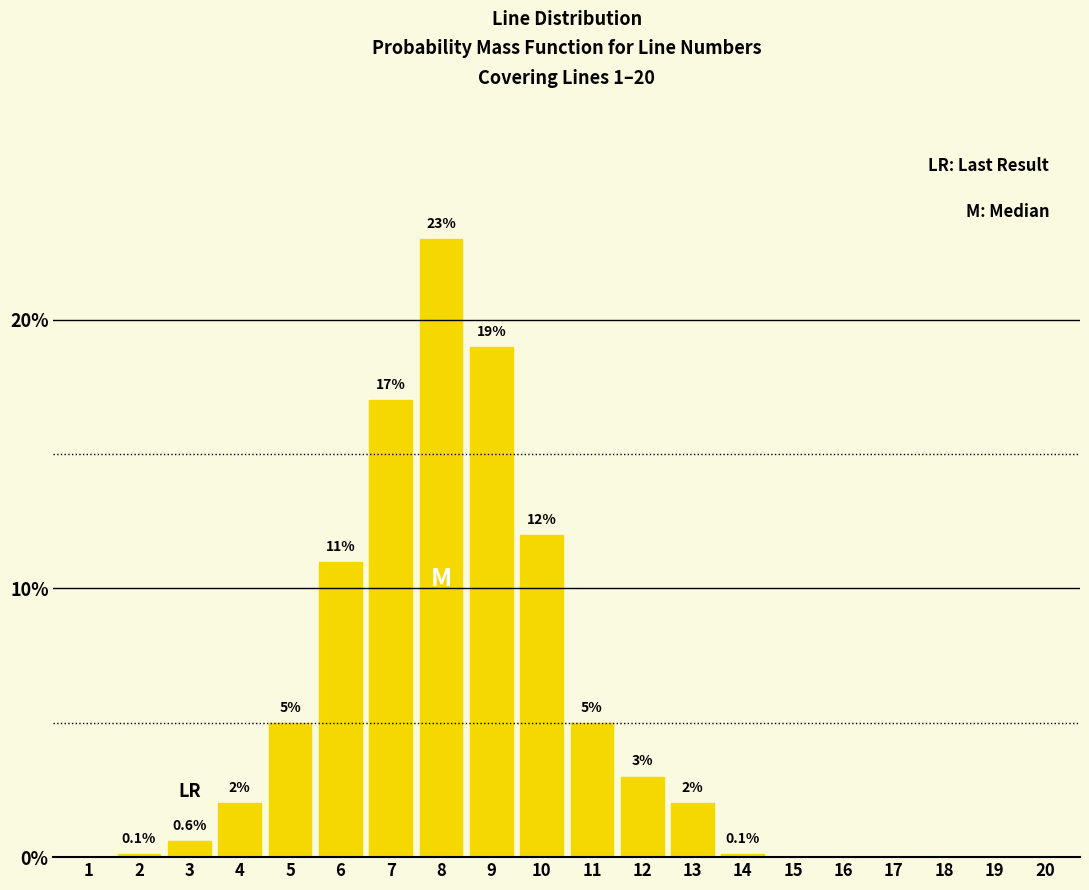

Reading left to right, extract all data points from this chart.

1=0.0	2=0.1	3=0.6	4=2.0	5=5.0	6=11.0	7=17.0	8=23.0	9=19.0	10=12.0	11=5.0	12=3.0	13=2.0	14=0.1	15=0.0	16=0.0	17=0.0	18=0.0	19=0.0	20=0.0